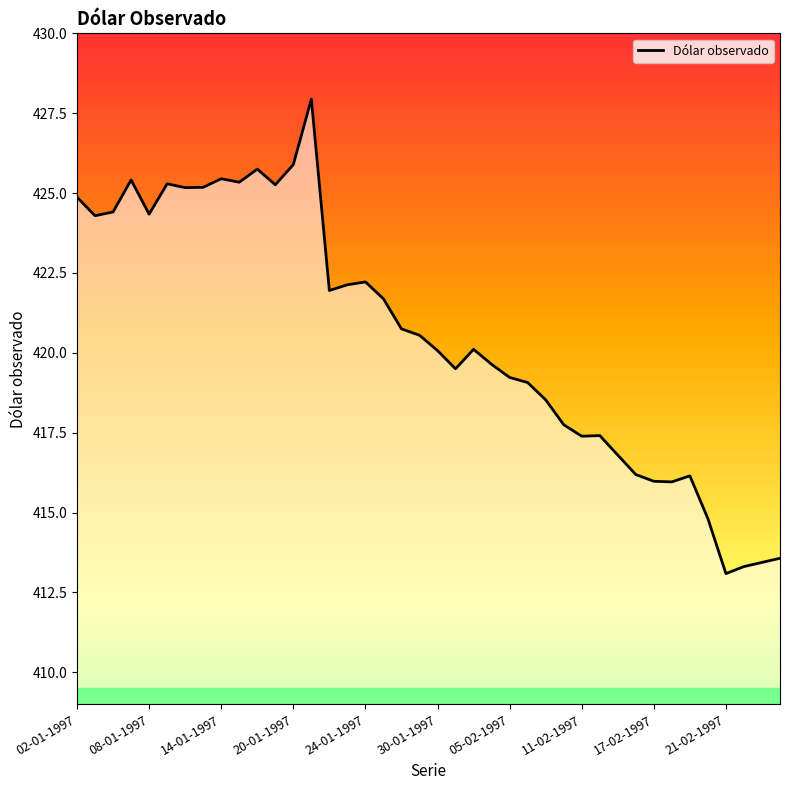

What is the greatest value displayed?

427.9